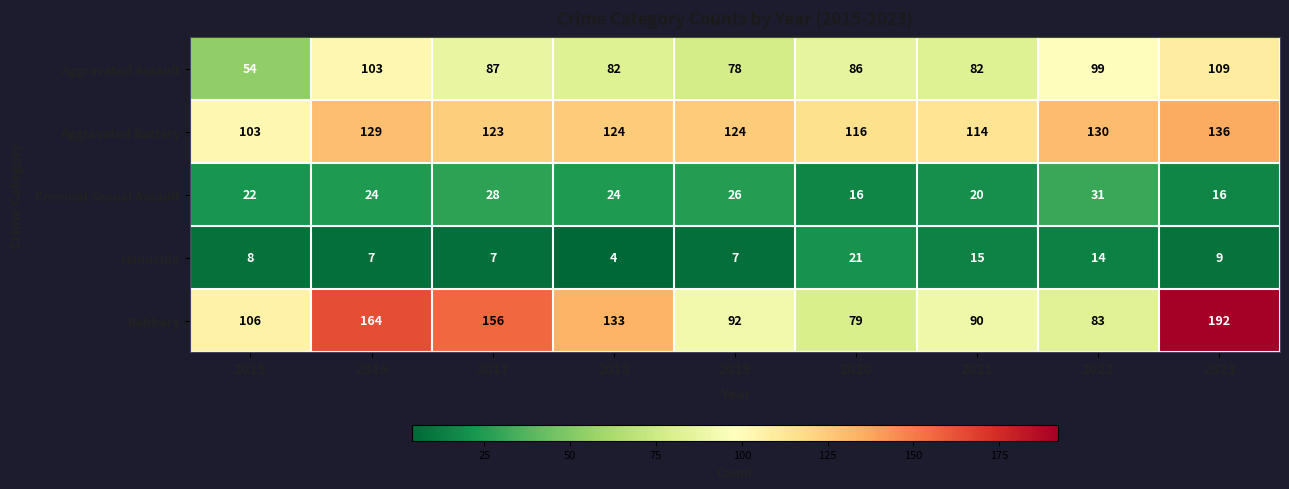

What is the spread (max minus min) of values at 2023?

183